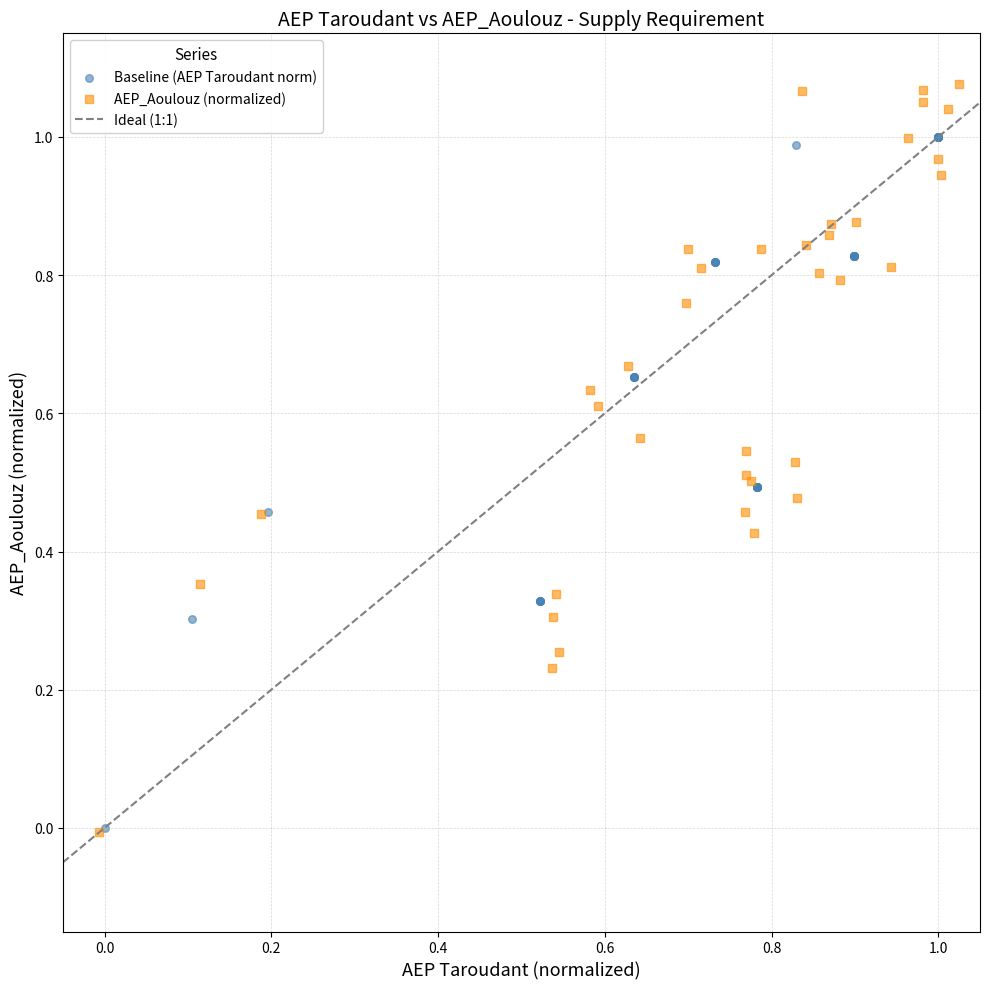

Which series contains the highest Y value?

AEP_Aoulouz (normalized)